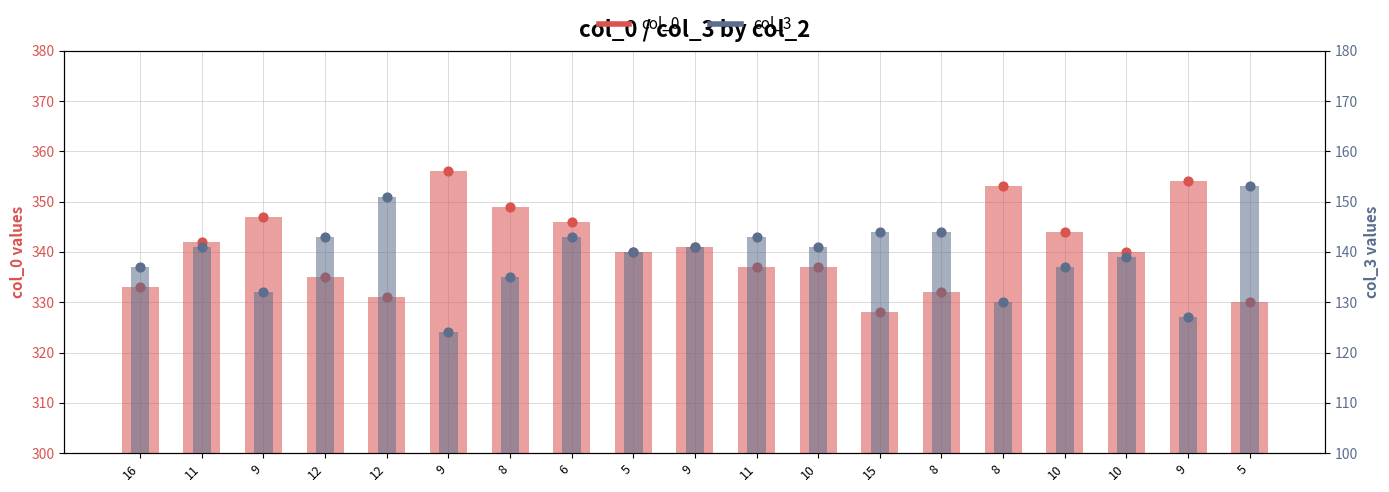

What are all the series names shown in the legend?

col_0, col_3